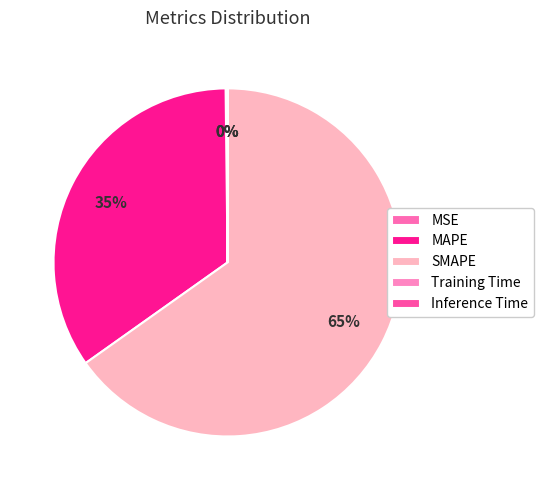

Which slice is the largest?

SMAPE